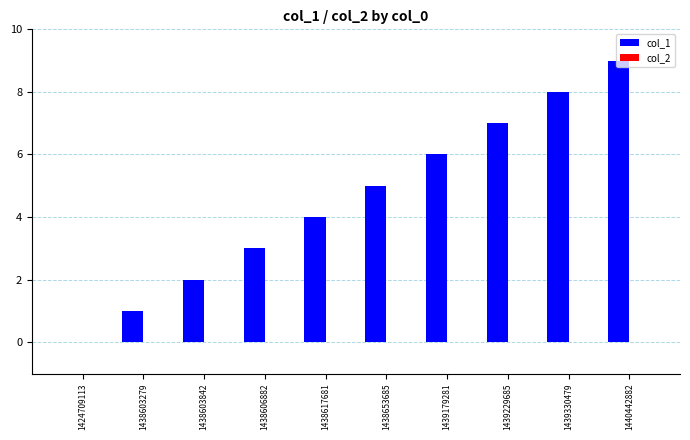

What is the greatest value displayed?

9